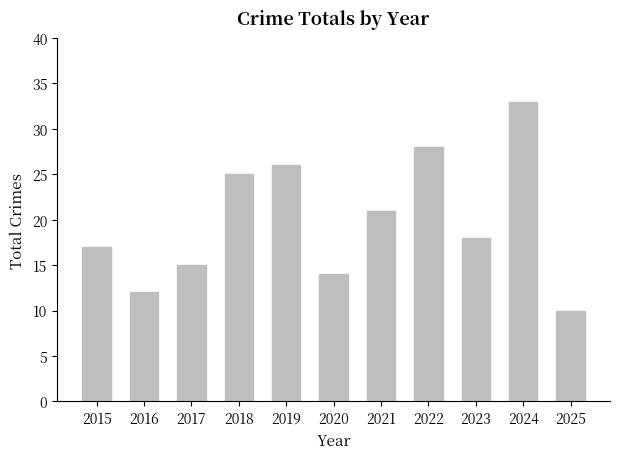

Reading left to right, transcribe all the data shown in this chart.

17	12	15	25	26	14	21	28	18	33	10